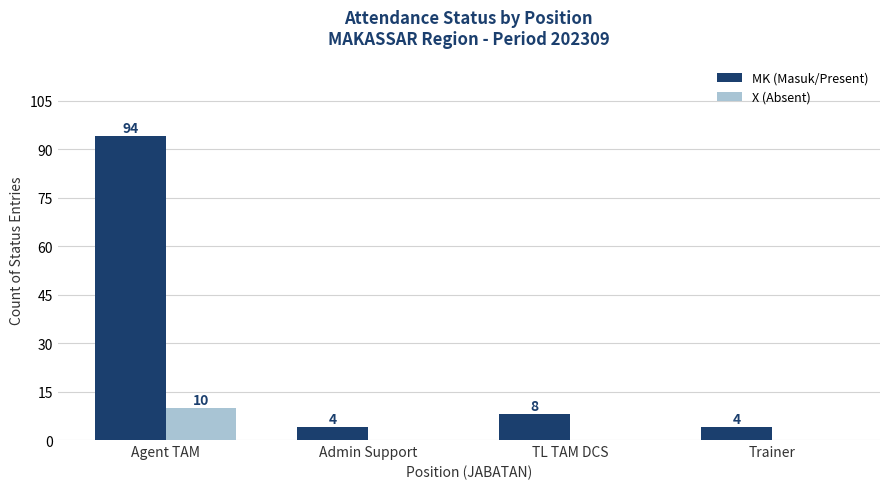

Reading left to right, what are all the values shown in this chart?

MK (Masuk/Present): Agent TAM=94	Admin Support=4	TL TAM DCS=8	Trainer=4
X (Absent): Agent TAM=10	Admin Support=0	TL TAM DCS=0	Trainer=0